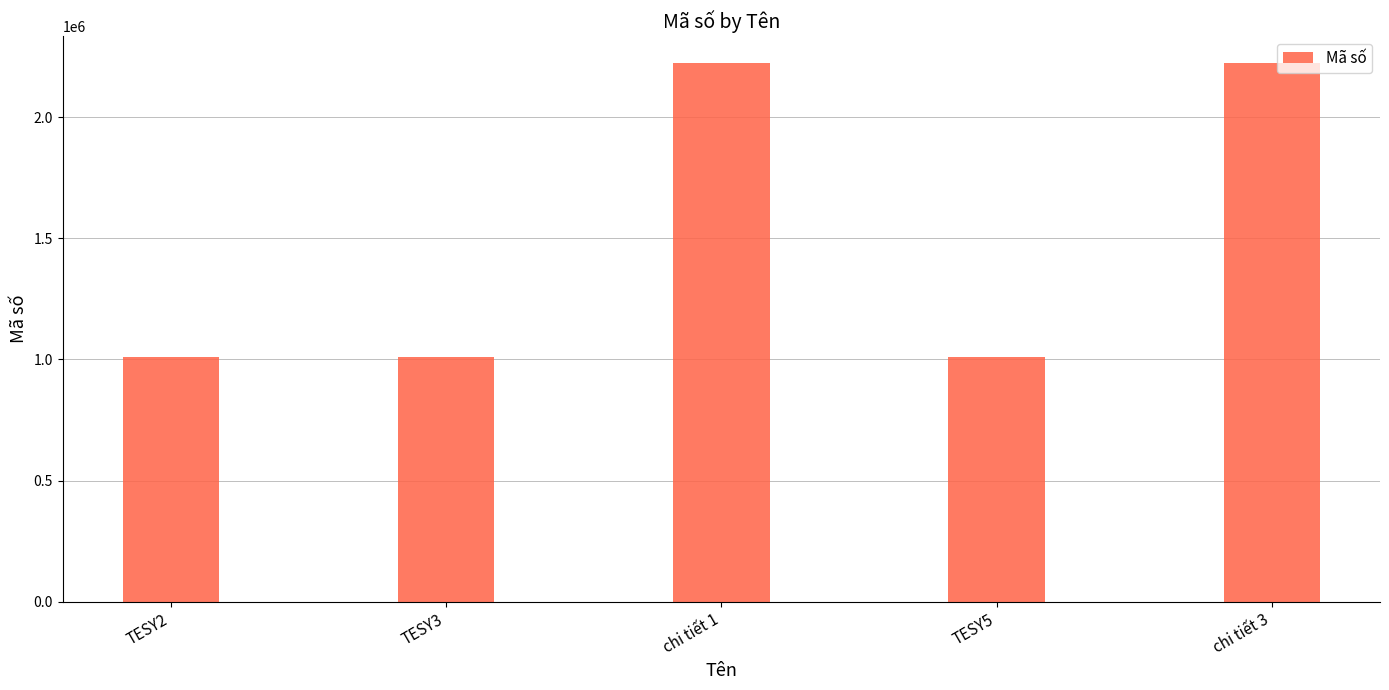

What is the value of the 1st bar from the left?

1010101